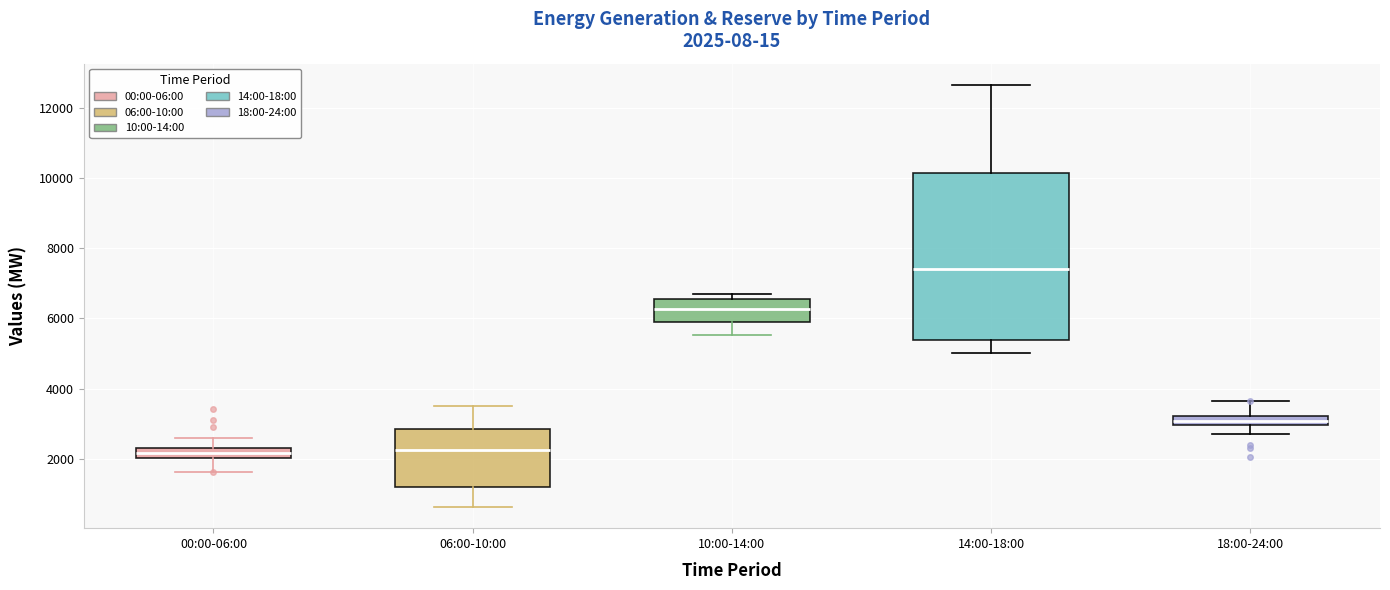

Comparing the boxes themselves (not the whiskers), which one is the tallest?

14:00-18:00